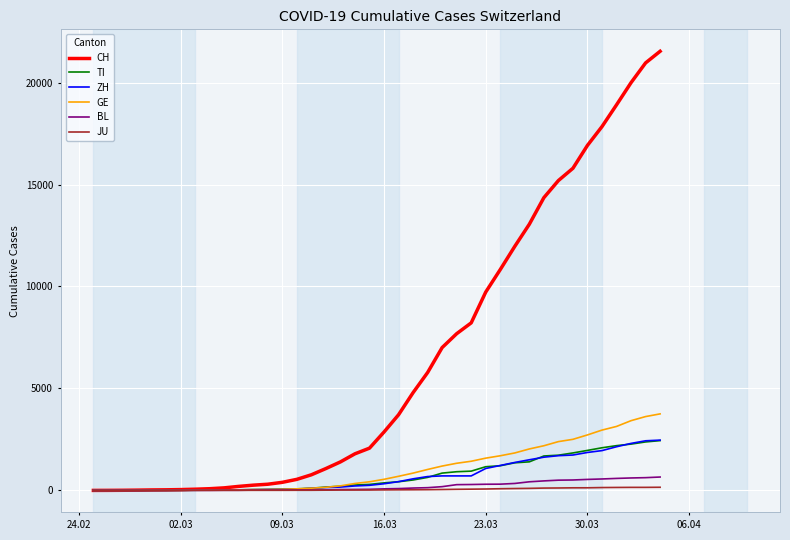

Which series has the largest range (max minus min)?

CH